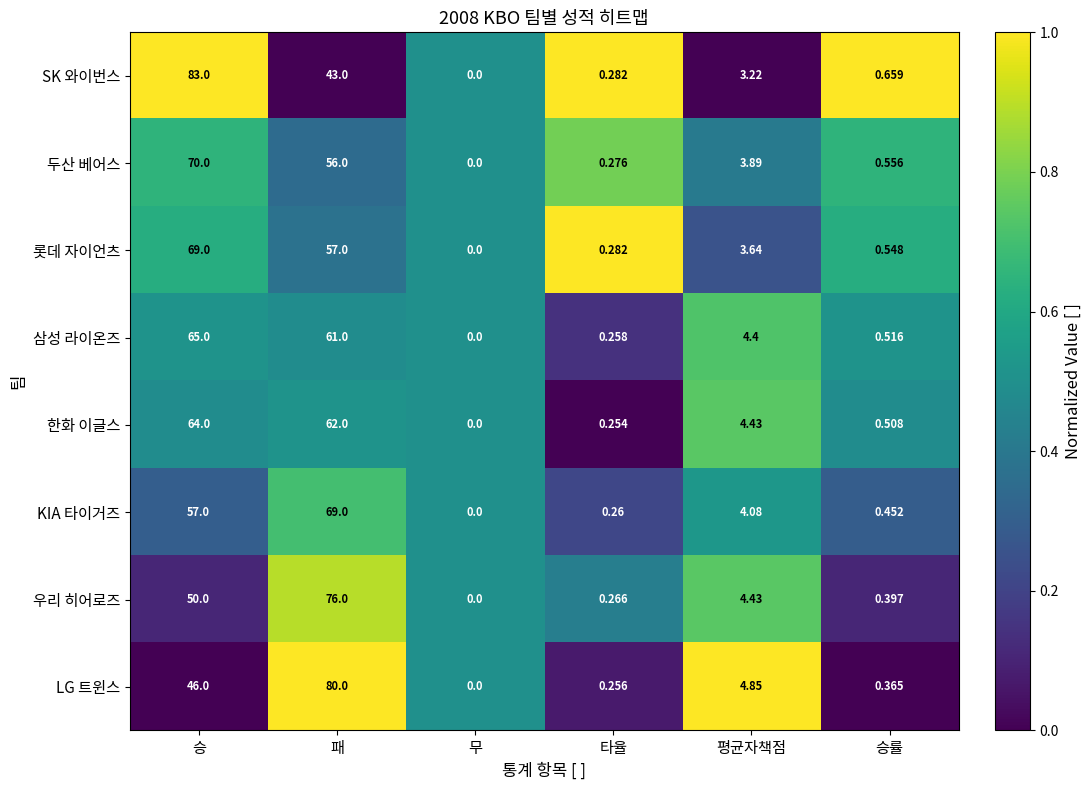

Which series changed the most between 패 and 승률?

LG 트윈스